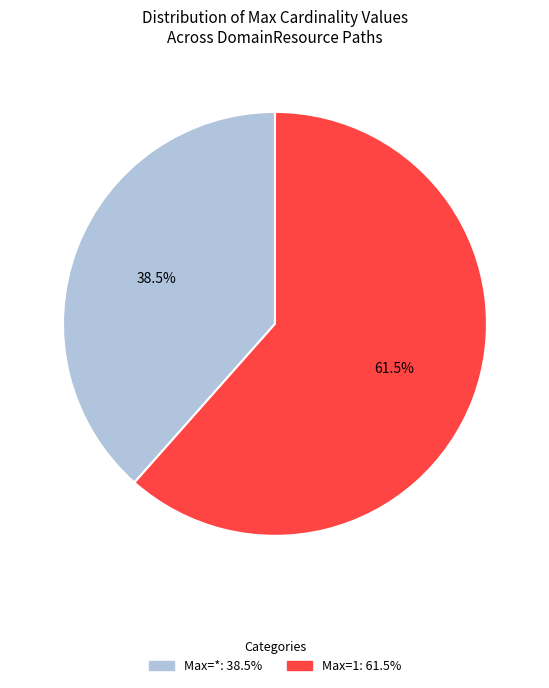

Does any single category account for the majority?

Yes